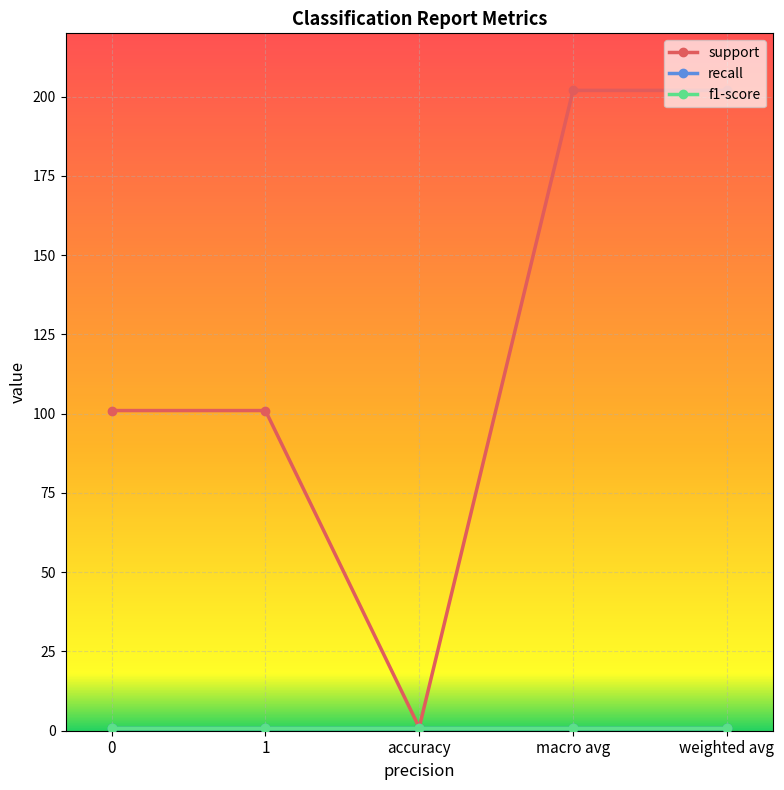

What is the highest value of the f1-score series?

1